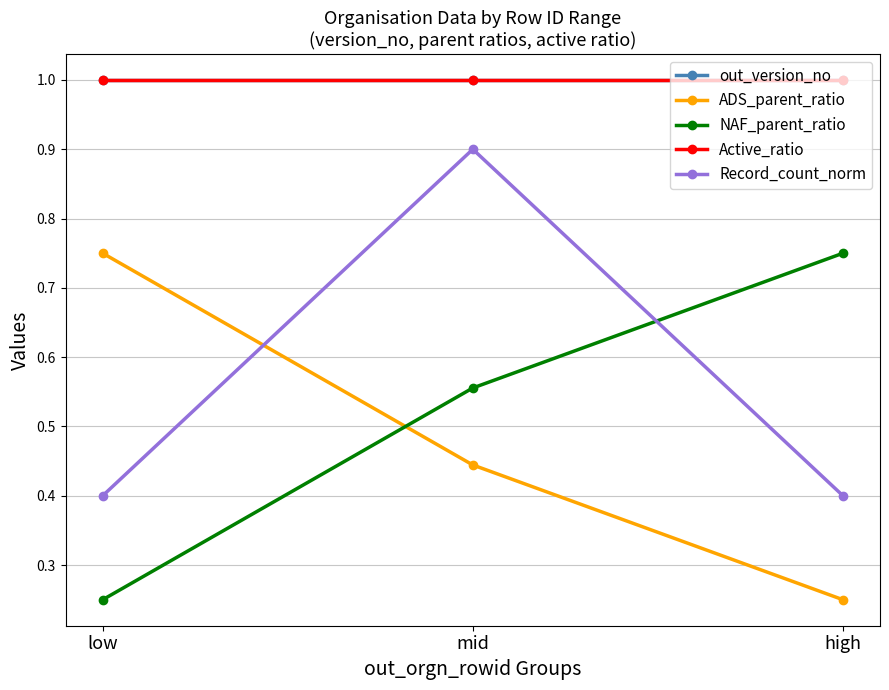

Is the value of ADS_parent_ratio at high greater than the value of NAF_parent_ratio at low?

No